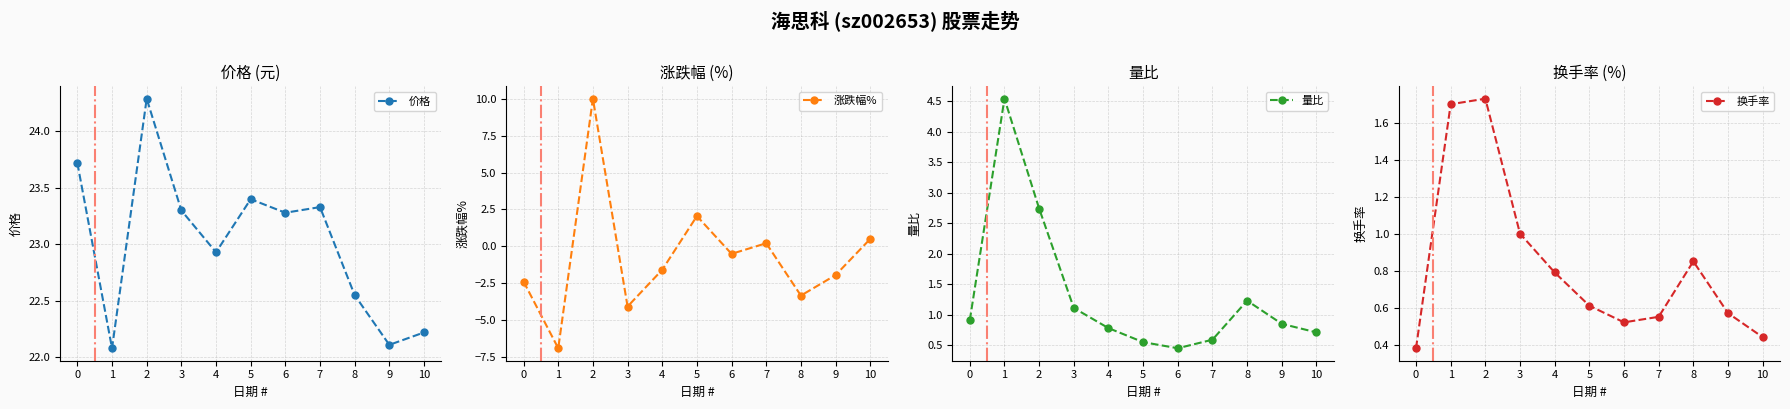

How many lines are shown in the chart?

4